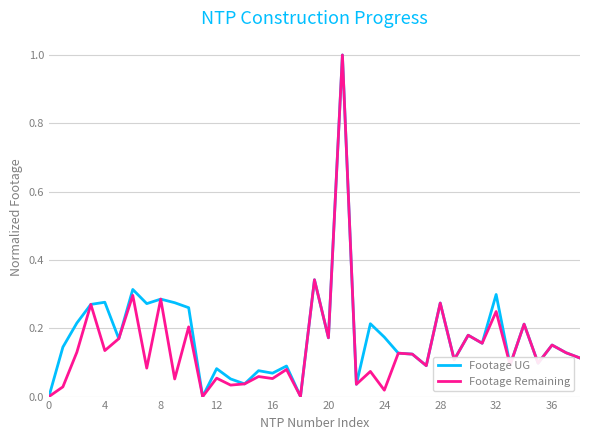

What is the maximum value shown in the chart?

1.0